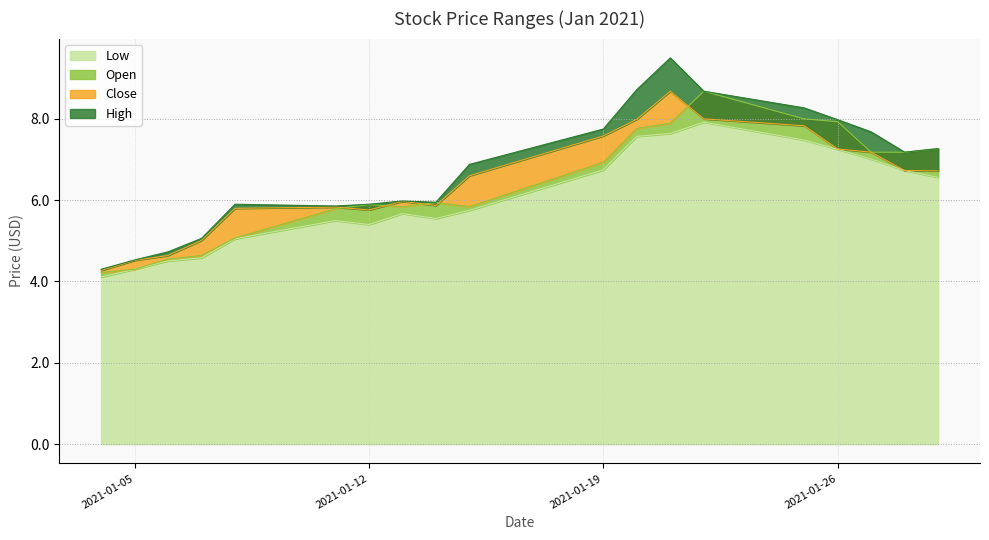

Which series has the largest range (max minus min)?

High